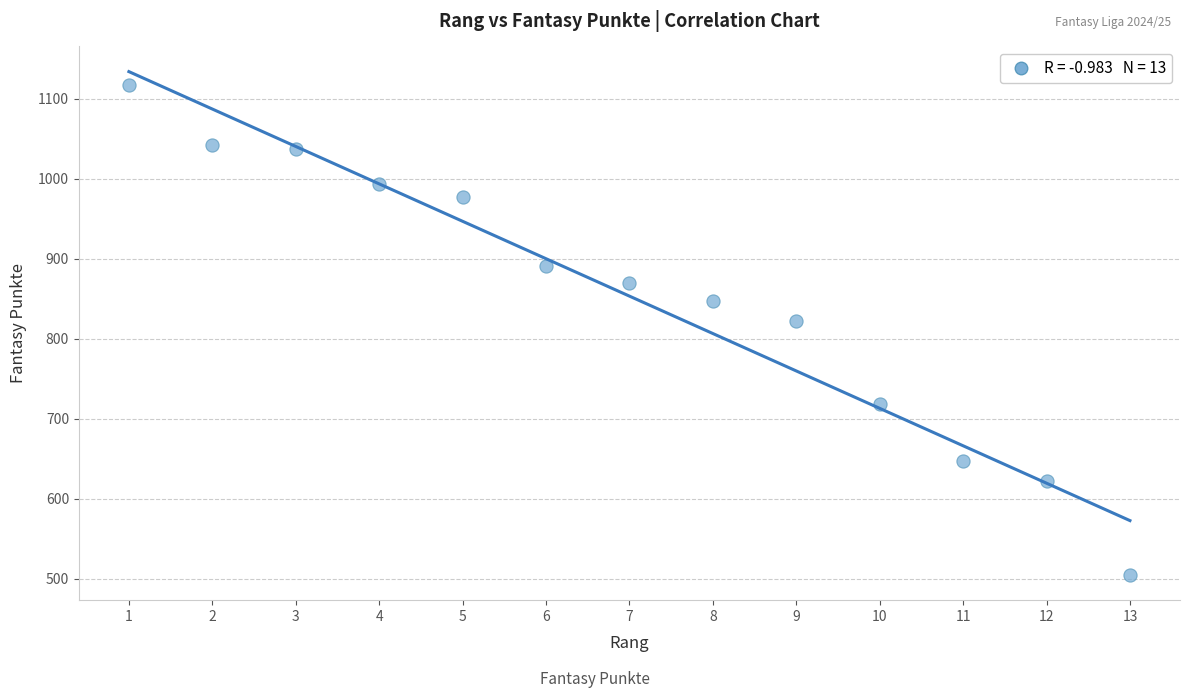

What Y value in the scatter plot is closest to 811?

823